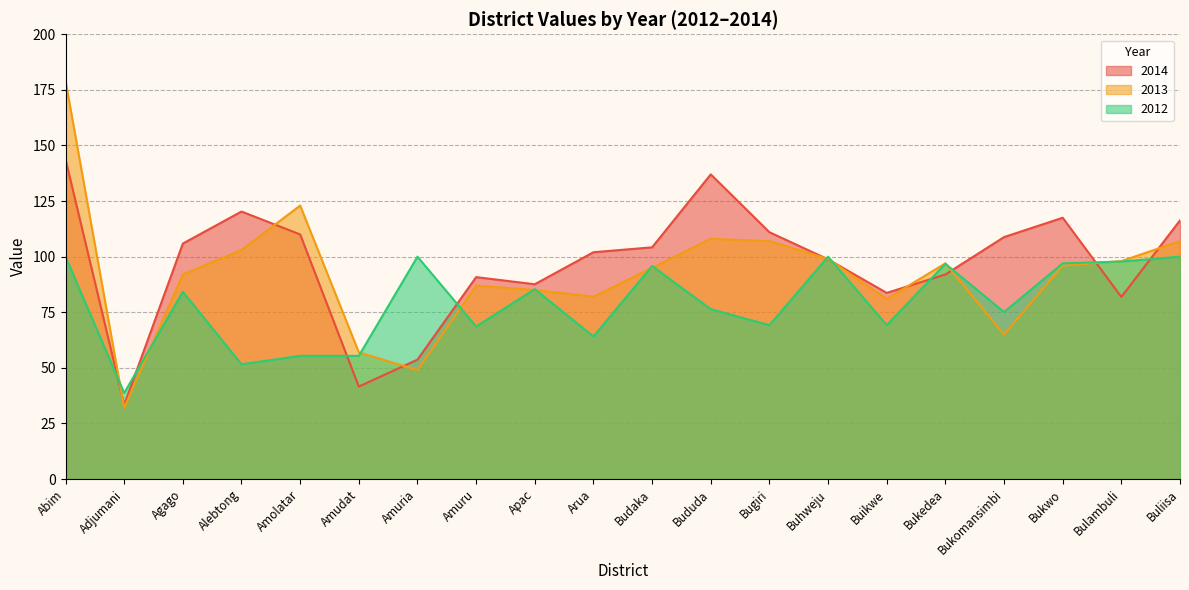

What is the label of the 15th point from the left?

Buikwe